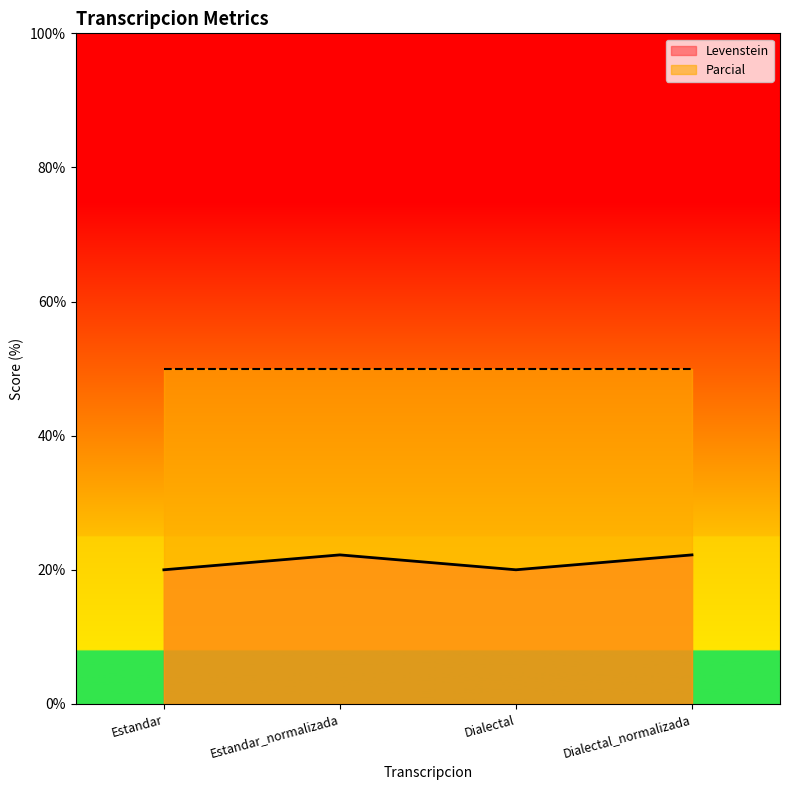

Reading left to right, extract all data points from this chart.

Estandar=20.0	Estandar_normalizada=22.2	Dialectal=20.0	Dialectal_normalizada=22.2